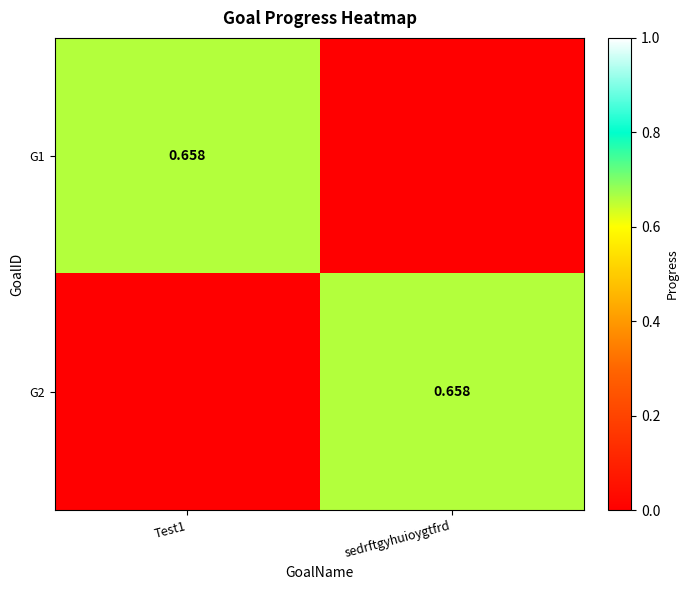

What is the average value of the G1 series?

0.3